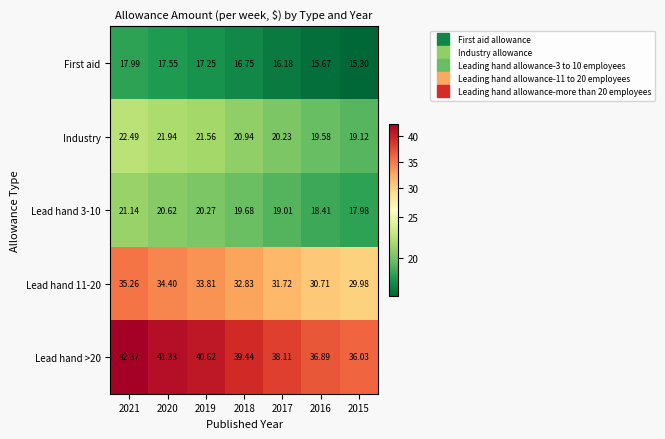

What is the smallest value displayed?

15.3